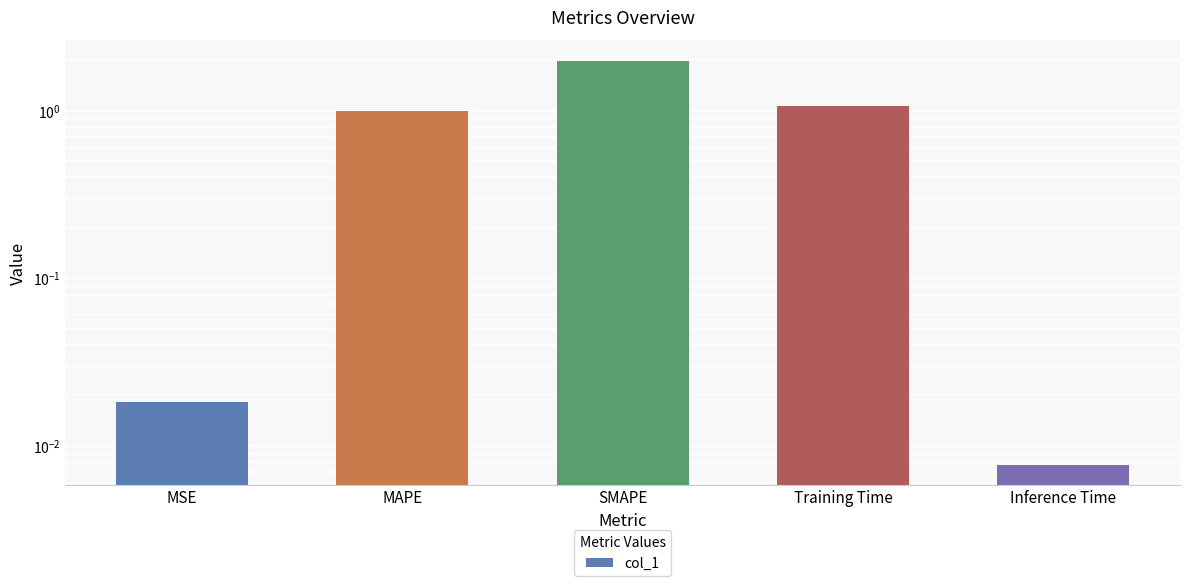

Reading right to left, transcribe all the data shown in this chart.

0.0	1.1	2.0	1.0	0.0